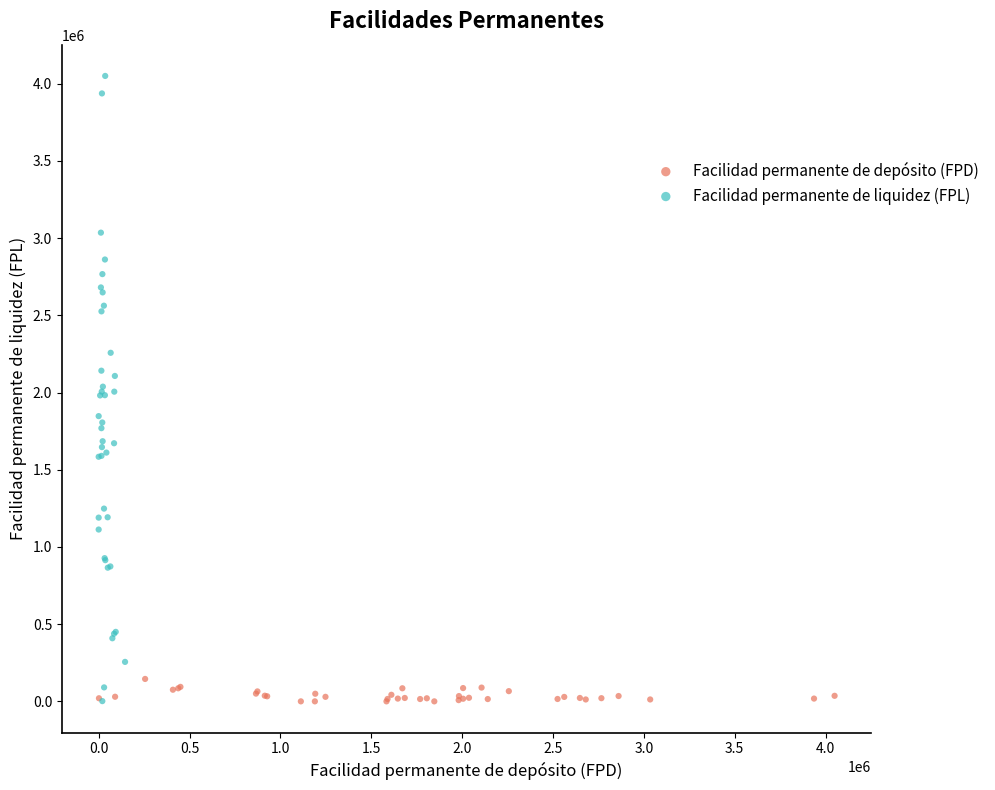

Which series contains the highest Y value?

Facilidad permanente de liquidez (FPL)